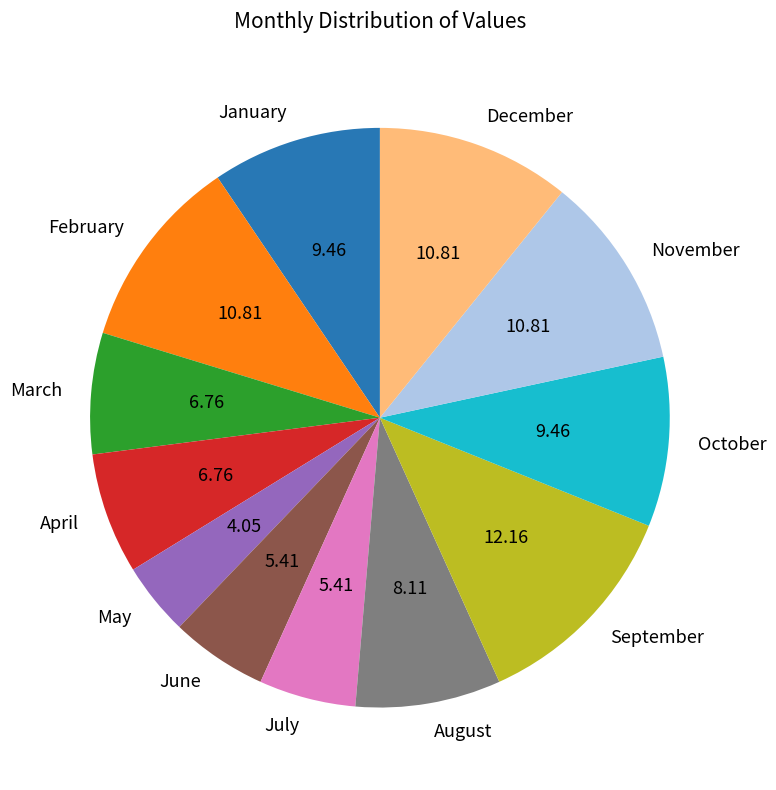

True or false: November accounts for 6% of the total.

False